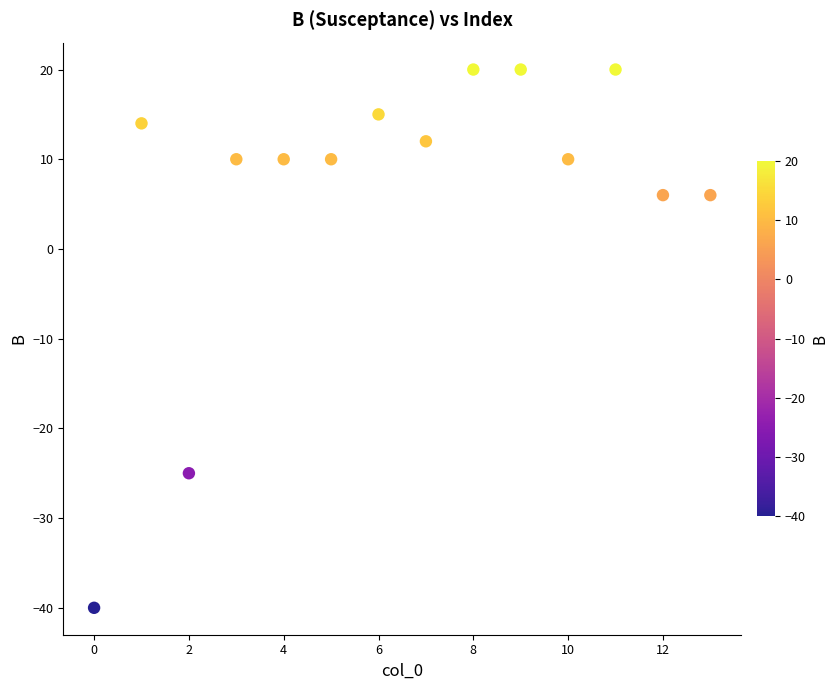

What is the range of Y values (max minus min)?

60